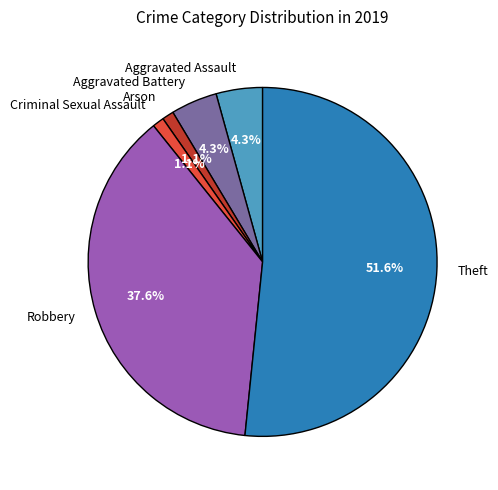

True or false: Arson accounts for 14% of the total.

False